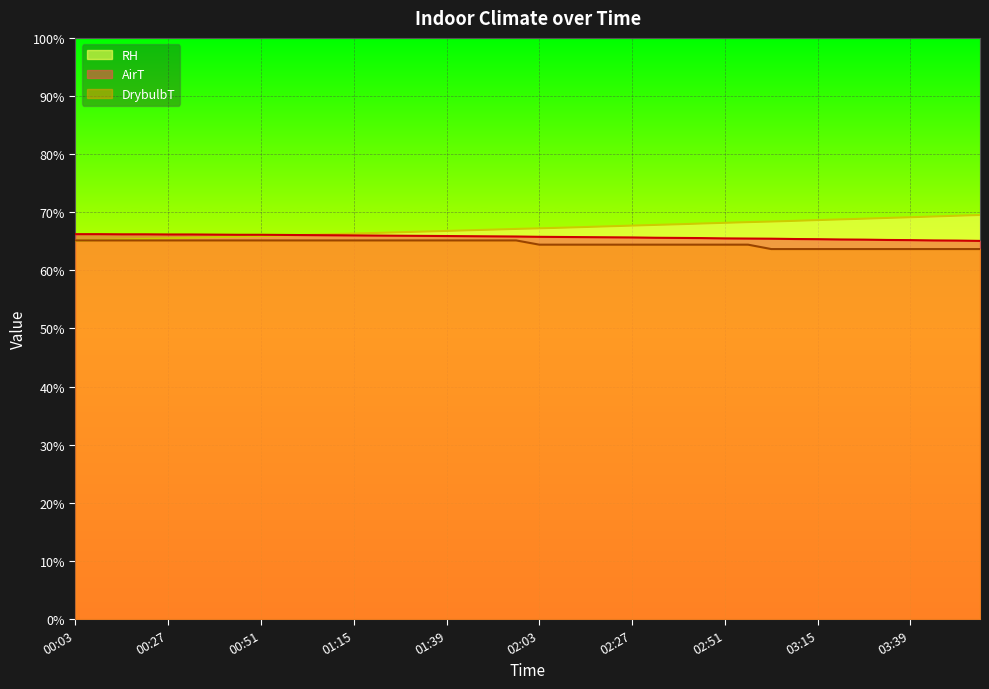

Reading left to right, list all the values displayed in this chart.

AirT: 00:03=66.2	00:09=66.2	00:15=66.2	00:21=66.2	00:27=66.2	00:33=66.2	00:39=66.2	00:45=66.1	00:51=66.1	00:57=66.1	01:03=66.1	01:09=66.0	01:15=66.0	01:21=66.0	01:27=66.0	01:33=65.9	01:39=65.9	01:45=65.9	01:51=65.9	01:57=65.8	02:03=65.8	02:09=65.7	02:15=65.7	02:21=65.7	02:27=65.7	02:33=65.6	02:39=65.6	02:45=65.6	02:51=65.5	02:57=65.5	03:03=65.4	03:09=65.4	03:15=65.4	03:21=65.3	03:27=65.3	03:33=65.2	03:39=65.2	03:45=65.2	03:51=65.1	03:57=65.1
DrybulbT: 00:03=65.2	00:09=65.2	00:15=65.2	00:21=65.2	00:27=65.2	00:33=65.2	00:39=65.2	00:45=65.2	00:51=65.2	00:57=65.2	01:03=65.2	01:09=65.2	01:15=65.2	01:21=65.2	01:27=65.2	01:33=65.2	01:39=65.2	01:45=65.2	01:51=65.2	01:57=65.2	02:03=64.4	02:09=64.4	02:15=64.4	02:21=64.4	02:27=64.4	02:33=64.4	02:39=64.4	02:45=64.4	02:51=64.4	02:57=64.4	03:03=63.7	03:09=63.7	03:15=63.7	03:21=63.7	03:27=63.7	03:33=63.7	03:39=63.7	03:45=63.7	03:51=63.7	03:57=63.7
RH: 00:03=65.1	00:09=65.2	00:15=65.3	00:21=65.4	00:27=65.5	00:33=65.6	00:39=65.7	00:45=65.8	00:51=65.9	00:57=66.0	01:03=66.1	01:09=66.2	01:15=66.3	01:21=66.4	01:27=66.6	01:33=66.7	01:39=66.8	01:45=66.9	01:51=67.0	01:57=67.1	02:03=67.2	02:09=67.3	02:15=67.5	02:21=67.6	02:27=67.7	02:33=67.8	02:39=67.9	02:45=68.1	02:51=68.2	02:57=68.3	03:03=68.4	03:09=68.5	03:15=68.7	03:21=68.8	03:27=68.9	03:33=69.0	03:39=69.1	03:45=69.3	03:51=69.4	03:57=69.5